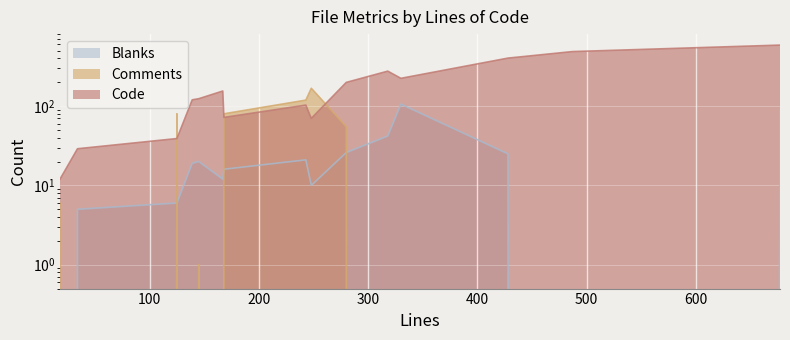

How many lines are shown in the chart?

3